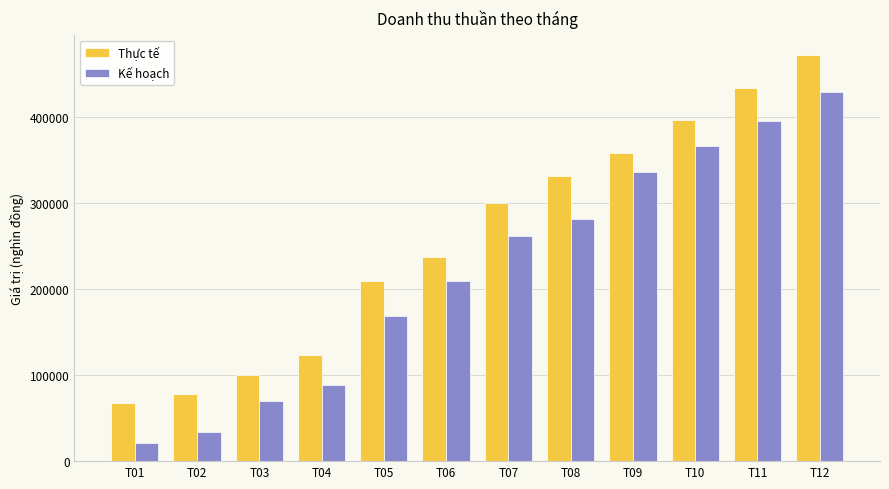

Which series has the largest range (max minus min)?

Kế hoạch